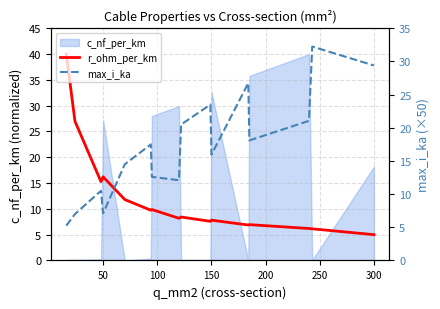

How many times do max_i_ka and r_ohm_per_km cross each other?

1